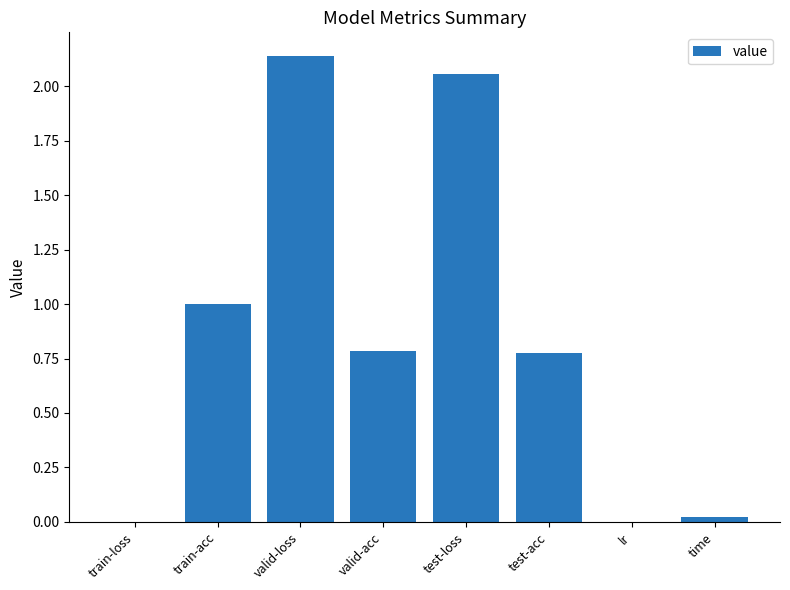

Between test-loss and train-loss, which is larger?

test-loss